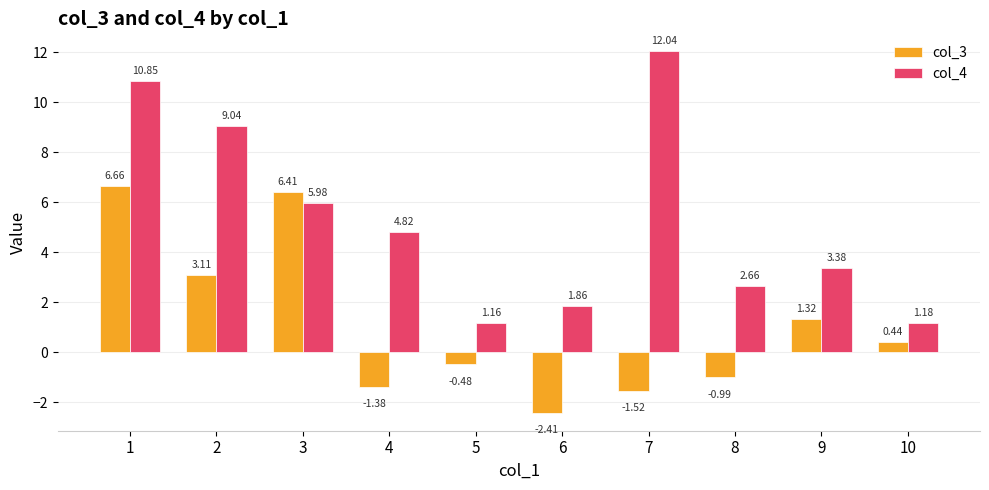

What is the spread (max minus min) of values at 6?

4.3